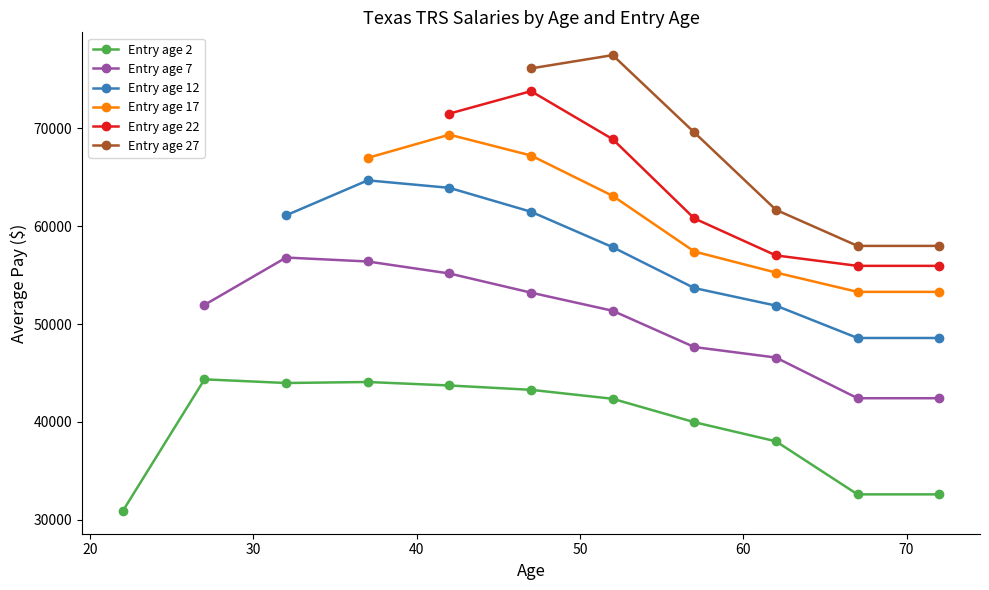

How many positive values does the Entry age 22 series have?

7